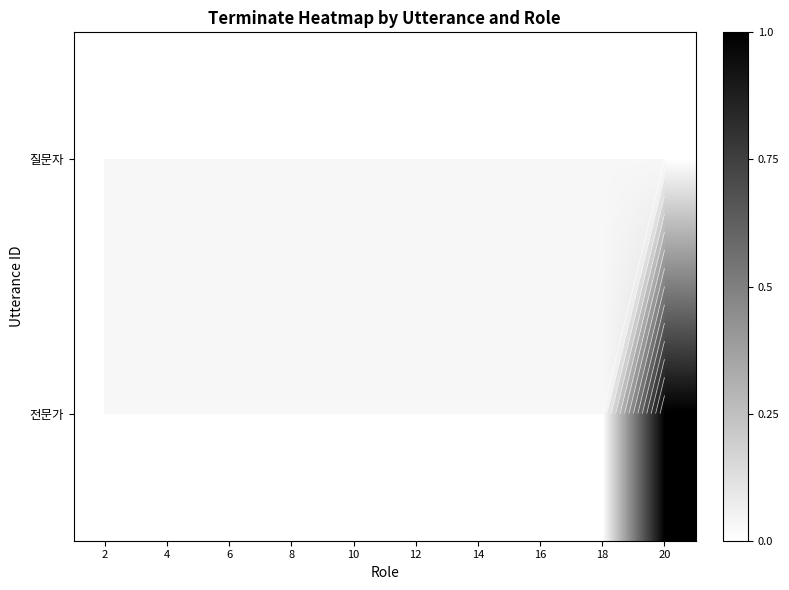

At how many categories does at least one series exceed 0?

1